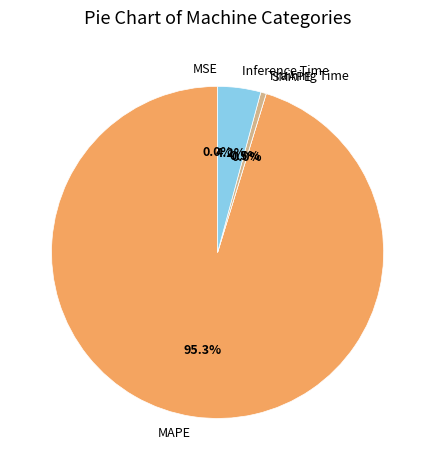

Between MSE and Inference Time, which is larger?

Inference Time